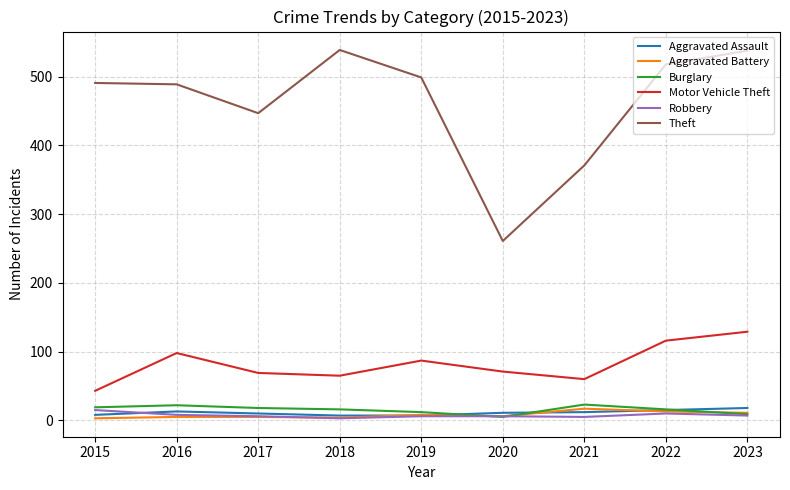

Which series has the largest total across all categories?

Theft